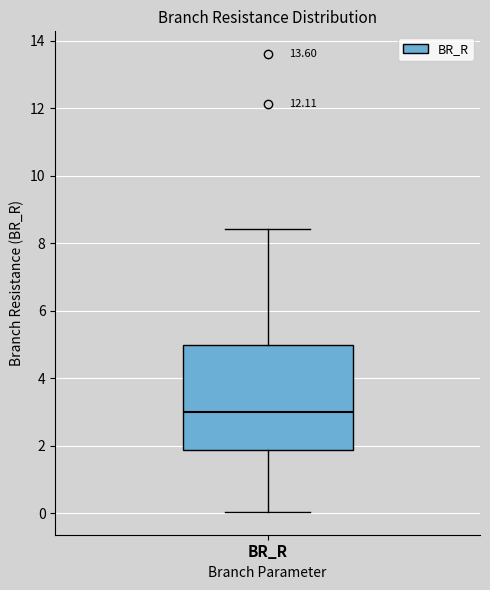

Where is the upper edge of the box for BR_R on the y-axis? The values are not printed on the chart, so give them approximately, as read against the axis.

5.0